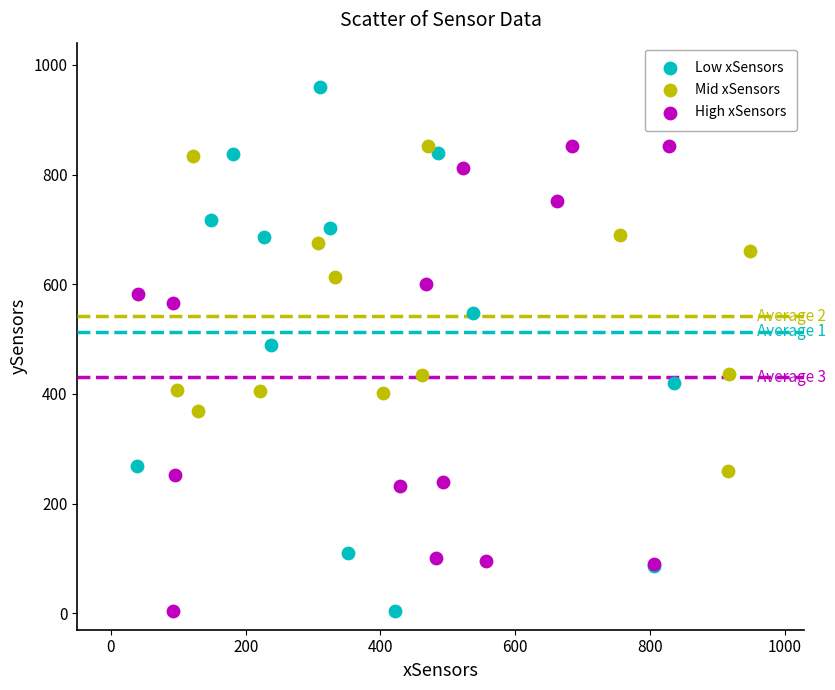

Which series contains the highest Y value?

Low xSensors